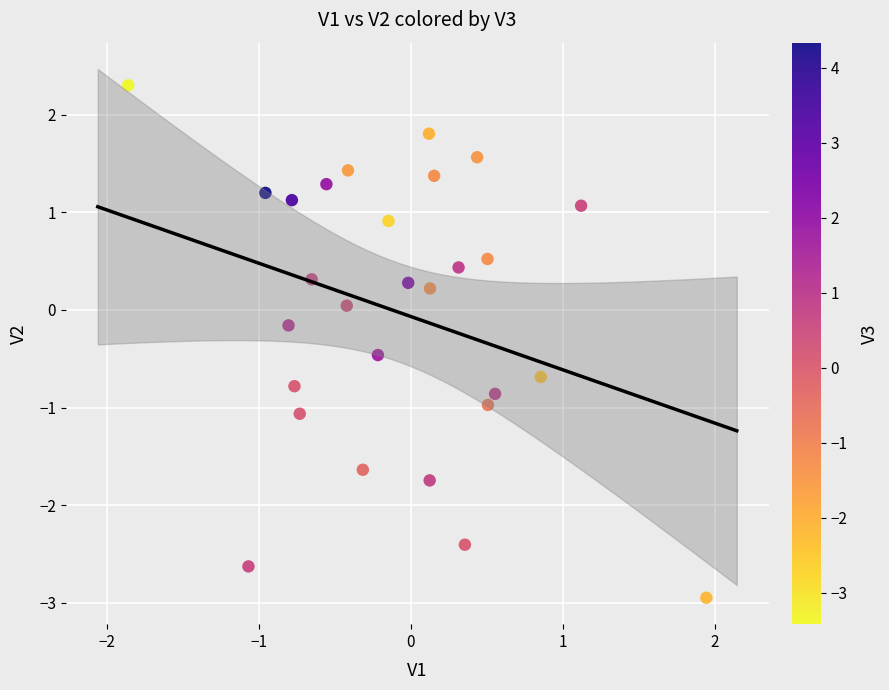

What is the range of X values (max minus min)?

3.8